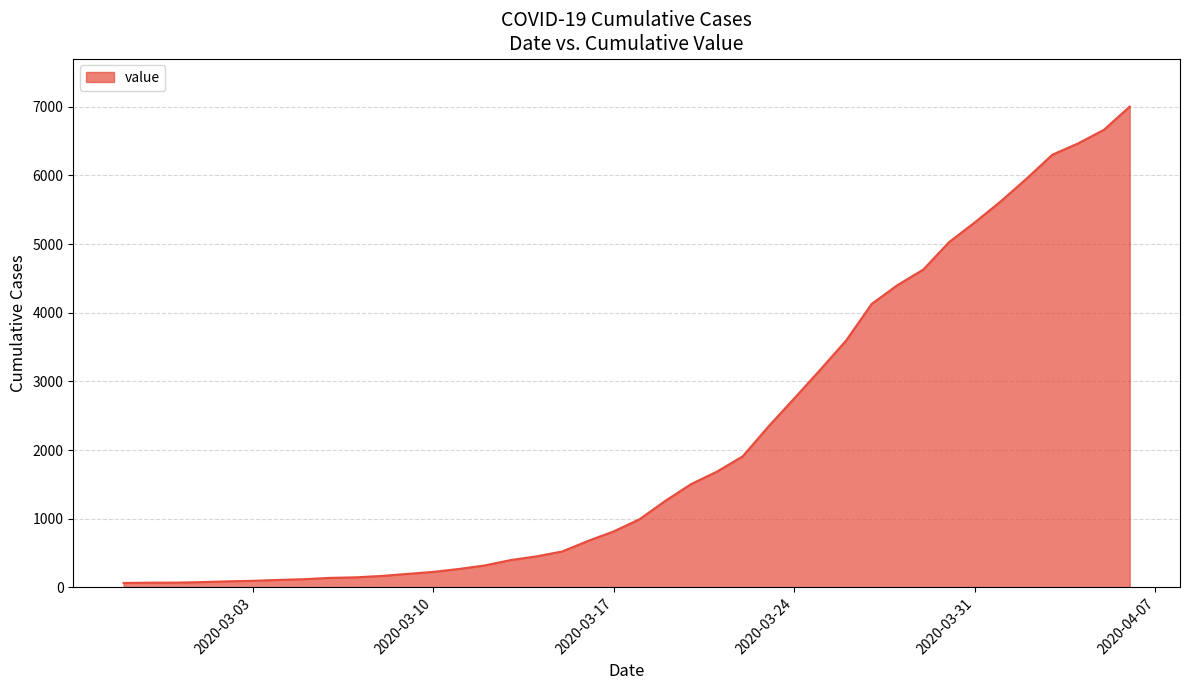

What is the difference between the maximum and minimum values?

6937